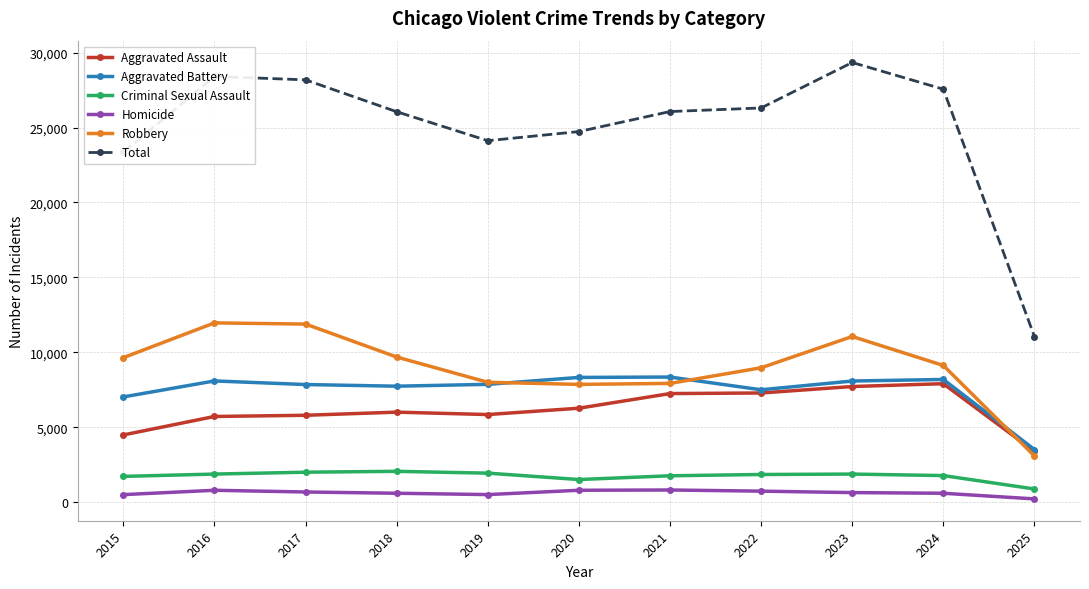

True or false: Robbery and Aggravated Assault cross at least once.

True